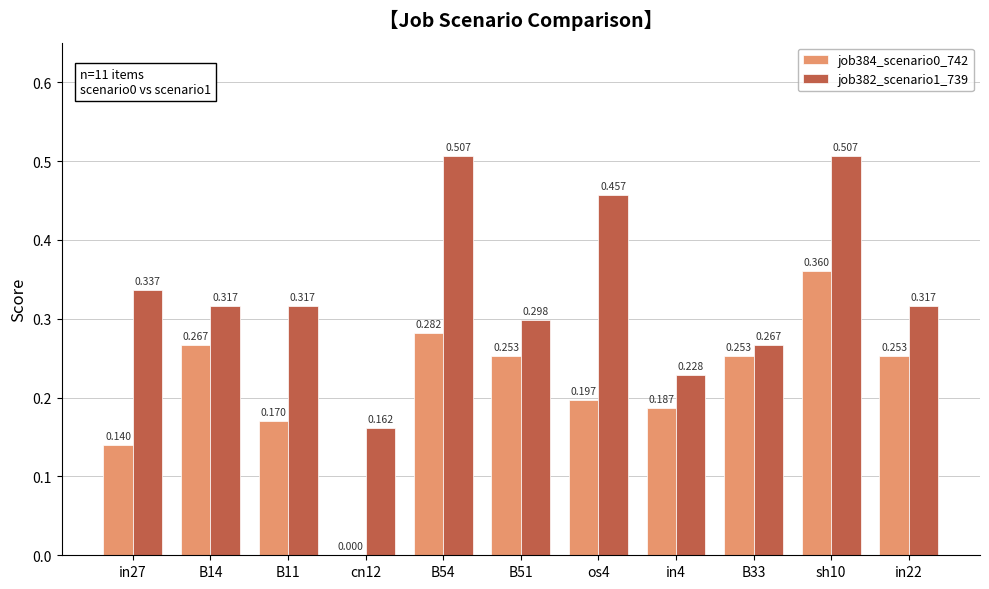

Read the job382_scenario1_739 value at B51.

0.3